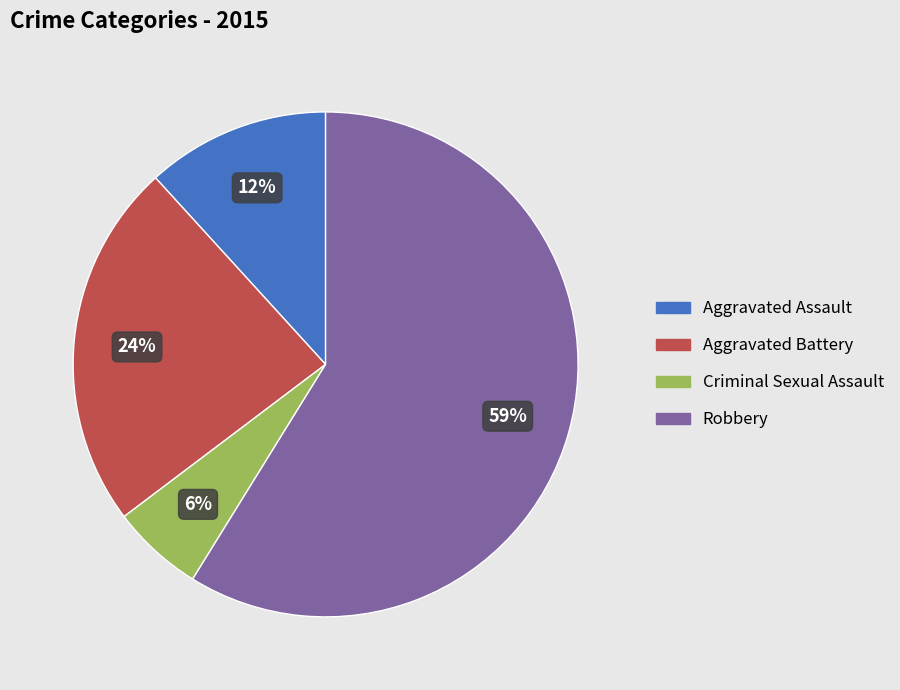

Do Aggravated Battery and Aggravated Assault together represent more than half of the pie?

No